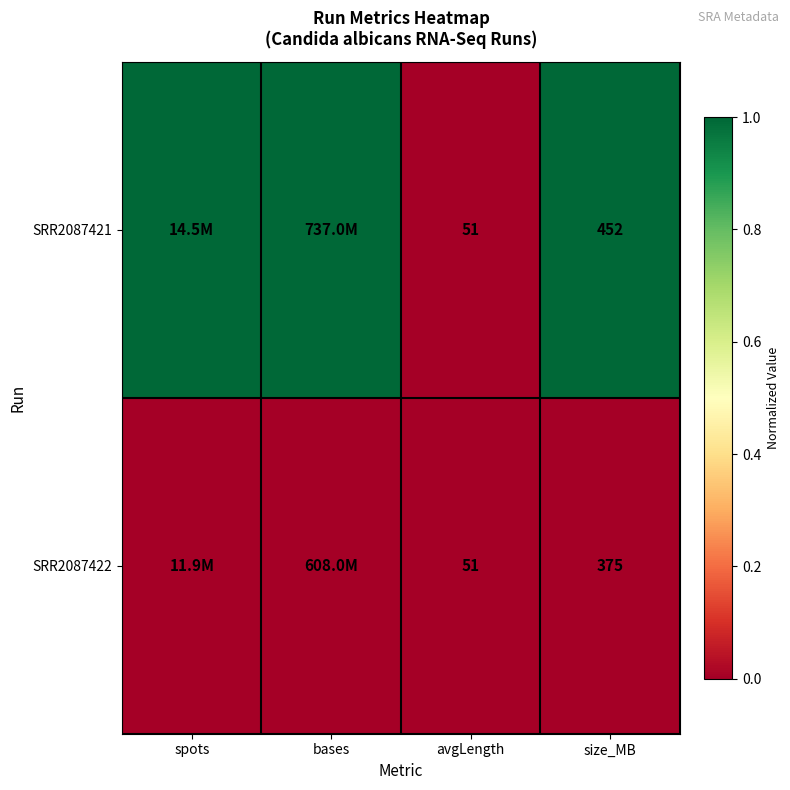

At which category does the chart reach its peak across all series?

bases